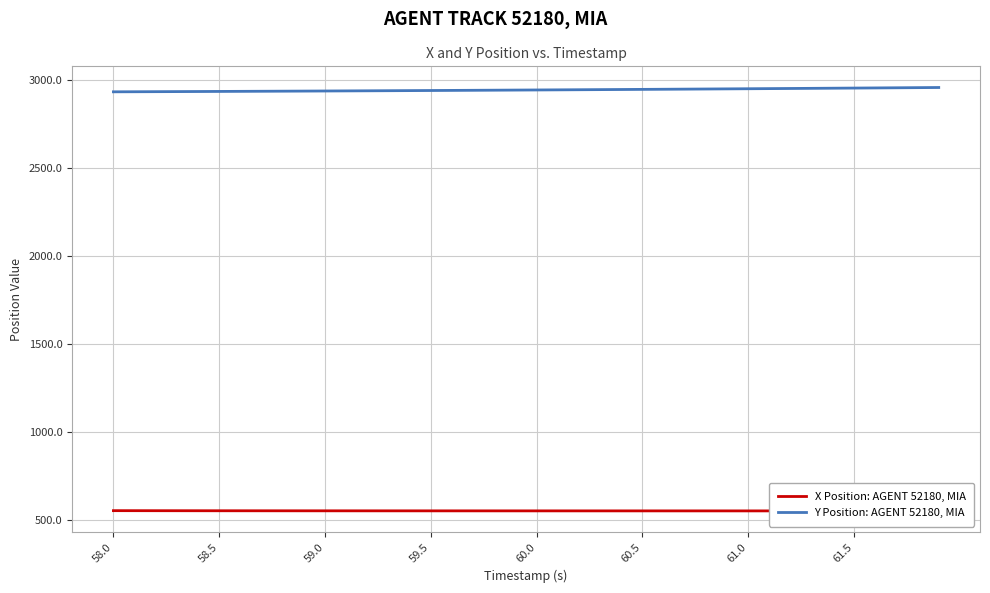

True or false: X Position: AGENT 52180, MIA and Y Position: AGENT 52180, MIA intersect in this chart.

False